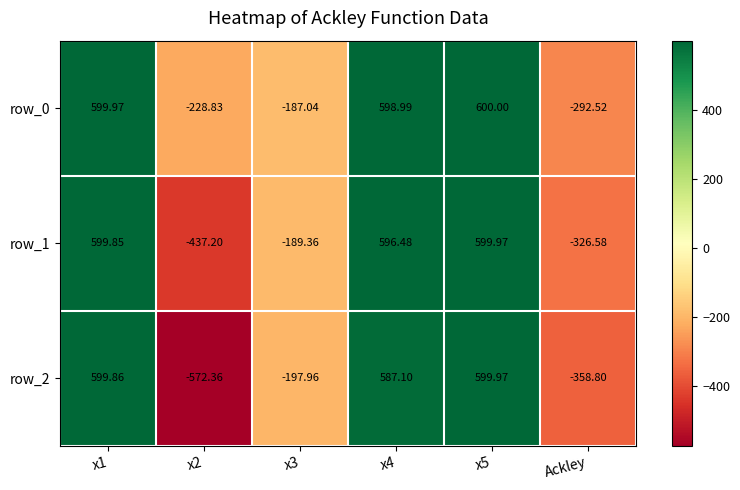

At which category is the sum across all series the highest?

x5